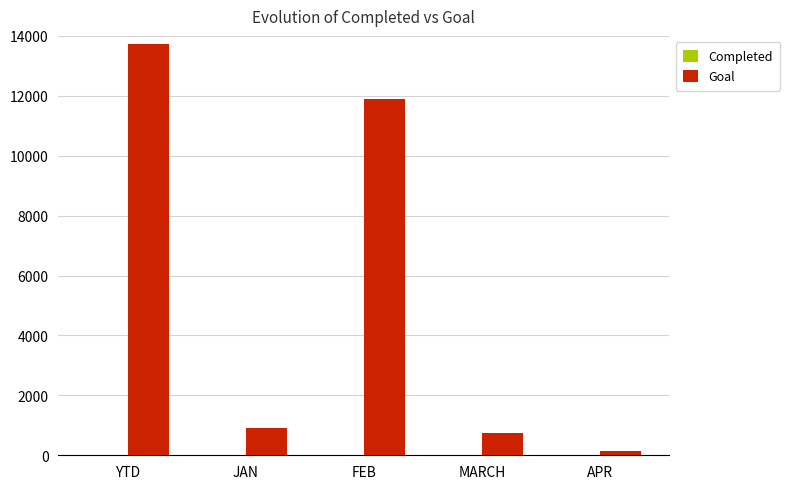

What is the maximum value shown in the chart?

13721